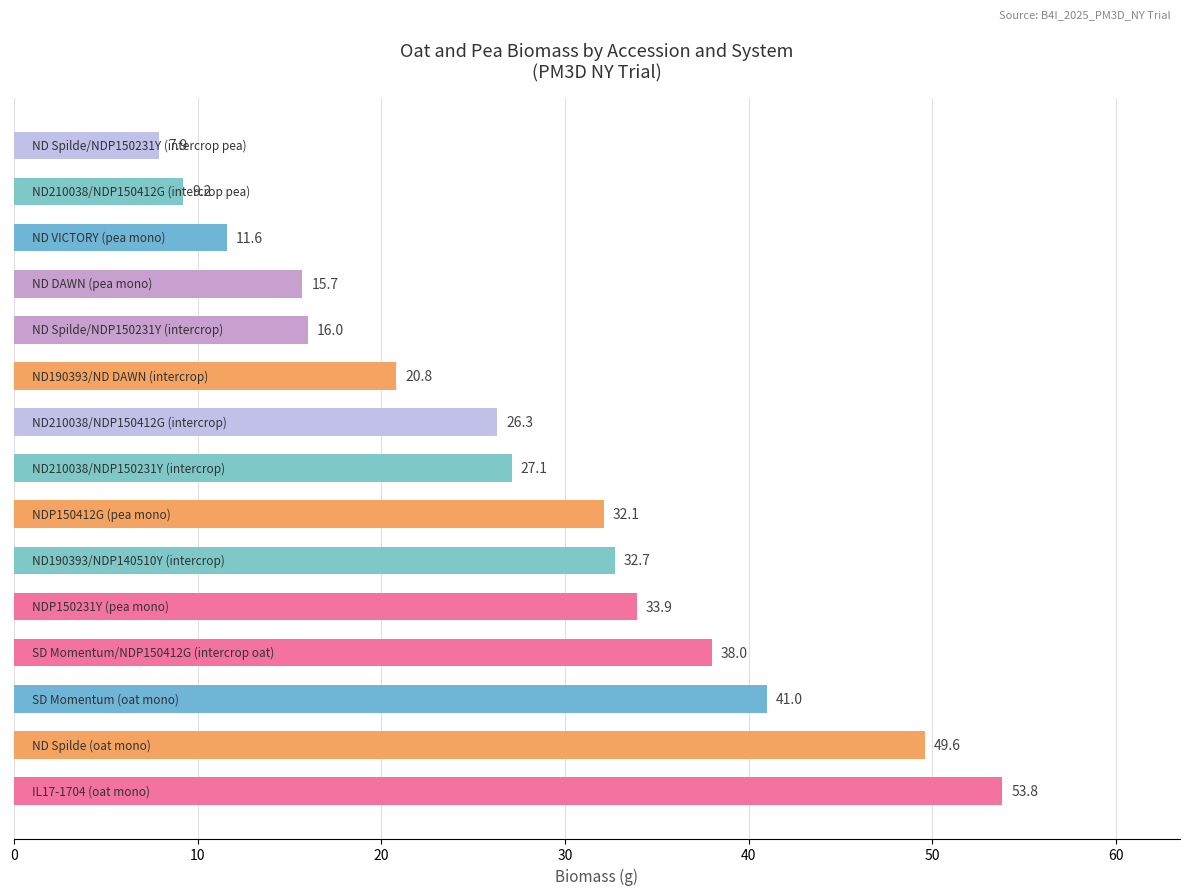

Reading bottom to top, what are all the values shown in this chart?

53.8	49.6	41.0	38.0	33.9	32.7	32.1	27.1	26.3	20.8	16.0	15.7	11.6	9.2	7.9